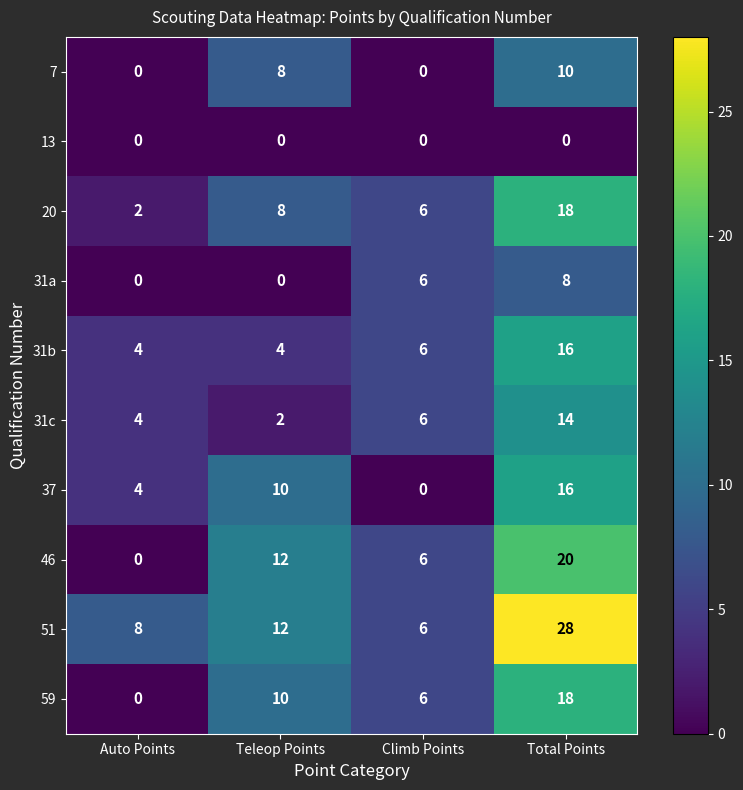

What is the spread (max minus min) of values at Climb Points?

6